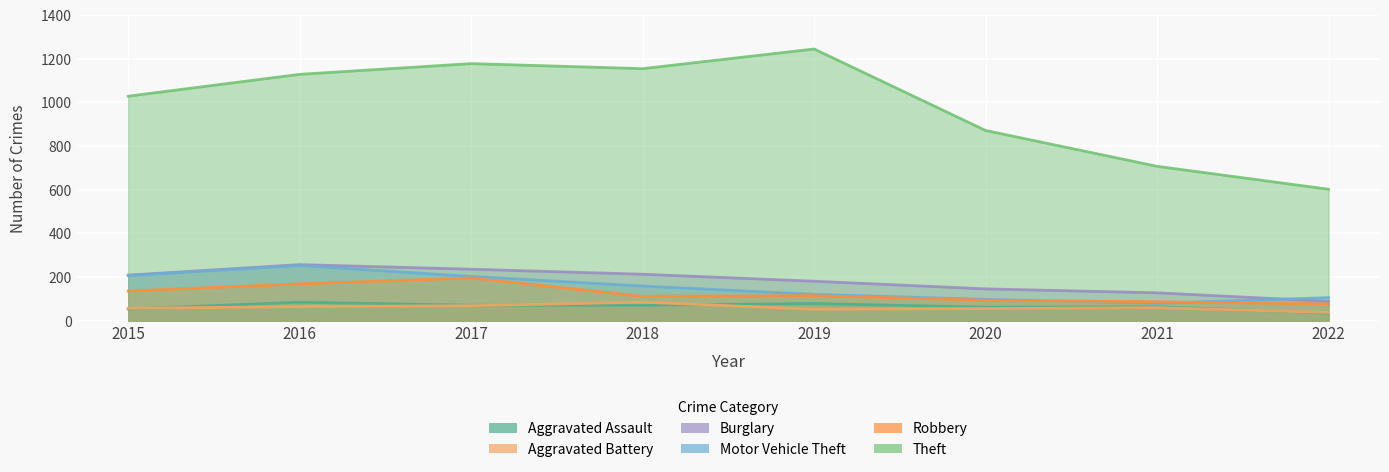

The value of Motor Vehicle Theft at 2019 is 121. True or false?

True